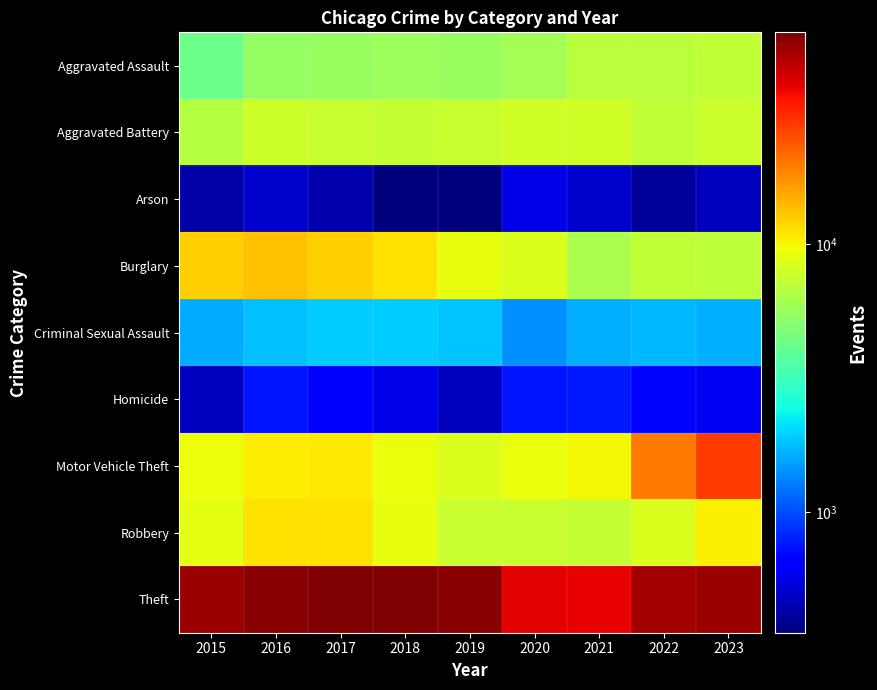

Reading left to right, what are all the values shown in this chart?

Aggravated Assault: 2015=4279	2016=5473	2017=5569	2018=5745	2019=5585	2020=6004	2021=6926	2022=6980	2023=7303
Aggravated Battery: 2015=6718	2016=7786	2017=7536	2018=7422	2019=7488	2020=8018	2021=8025	2022=7218	2023=7682
Arson: 2015=432	2016=501	2017=436	2018=354	2019=357	2020=564	2021=505	2022=405	2023=475
Burglary: 2015=12356	2016=13518	2017=12457	2018=11208	2019=9155	2020=8421	2021=6250	2022=7209	2023=7041
Criminal Sexual Assault: 2015=1624	2016=1792	2017=1890	2018=1928	2019=1831	2020=1411	2021=1652	2022=1720	2023=1670
Homicide: 2015=474	2016=751	2017=652	2018=567	2019=479	2020=753	2021=777	2022=689	2023=603
Motor Vehicle Theft: 2015=9571	2016=10655	2017=10757	2018=9484	2019=8529	2020=9438	2021=10033	2022=20002	2023=27761
Robbery: 2015=9008	2016=11312	2017=11244	2018=9158	2019=7542	2020=7540	2021=7426	2022=8508	2023=10477
Theft: 2015=54526	2016=58809	2017=61357	2018=62031	2019=59505	2020=39752	2021=38667	2022=52509	2023=53877